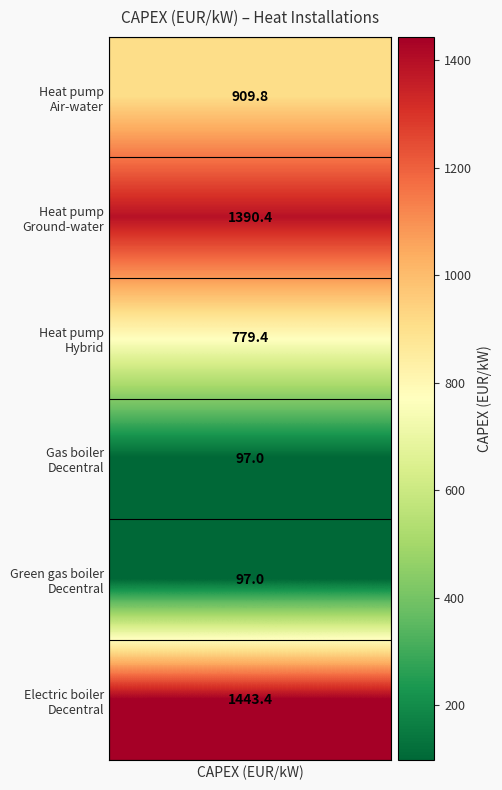

How many data points are above 909?

3